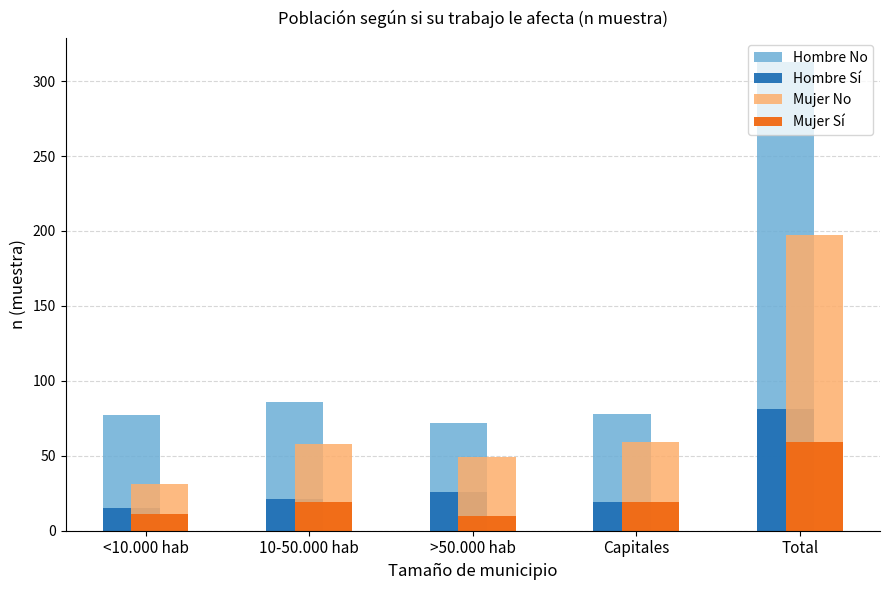

True or false: Hombre No has a value of 120 at Capitales.

False